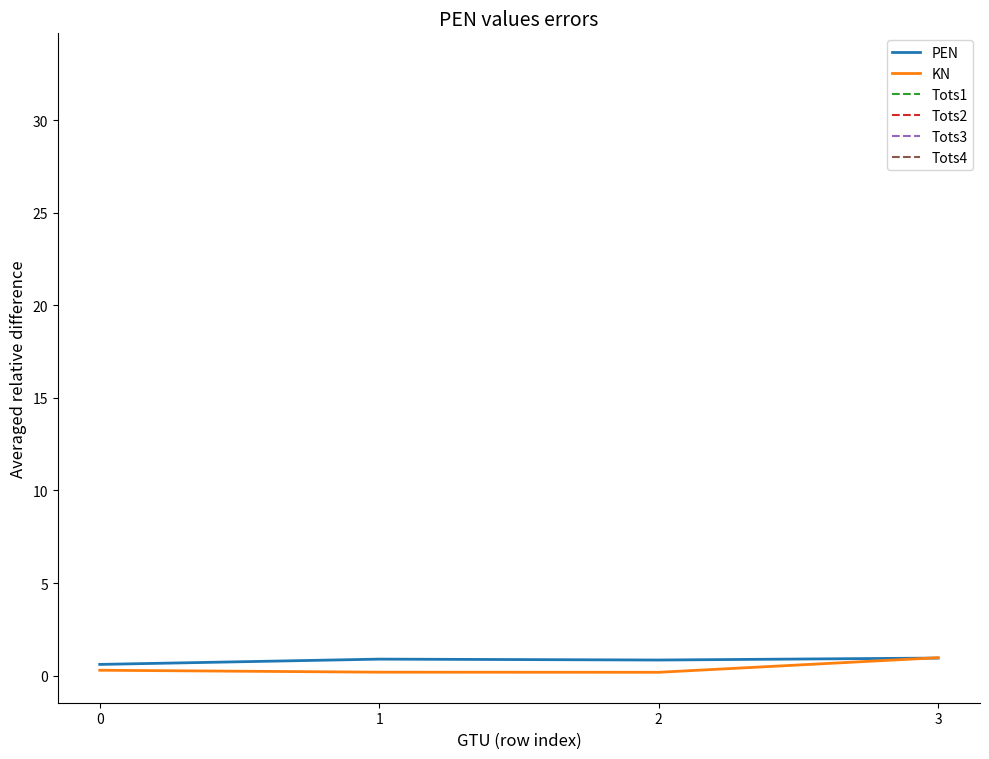

At which category is the sum across all series the highest?

2